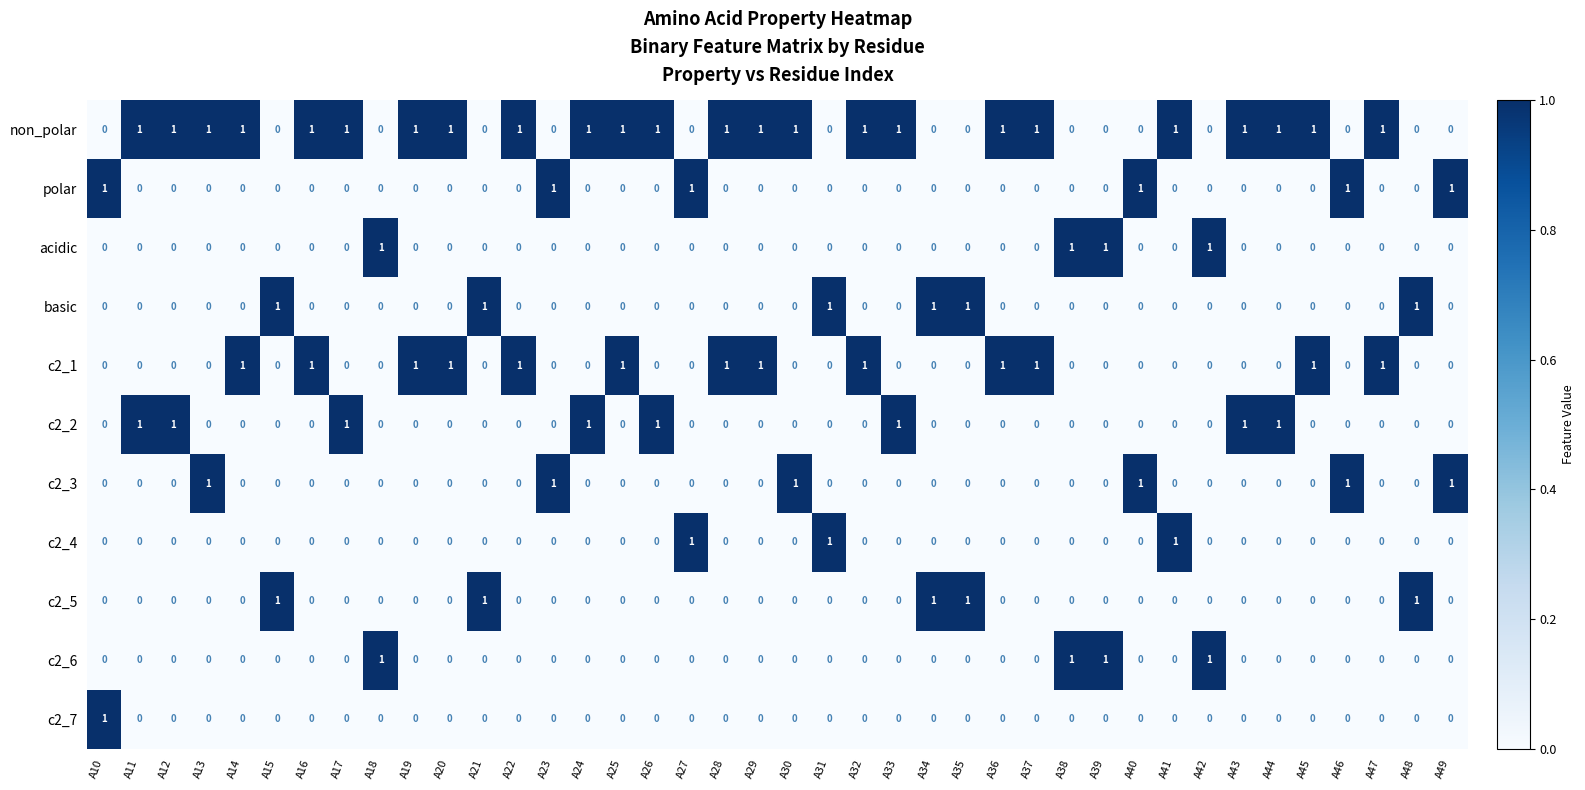

What is the difference between the highest and lowest values at A24?

1